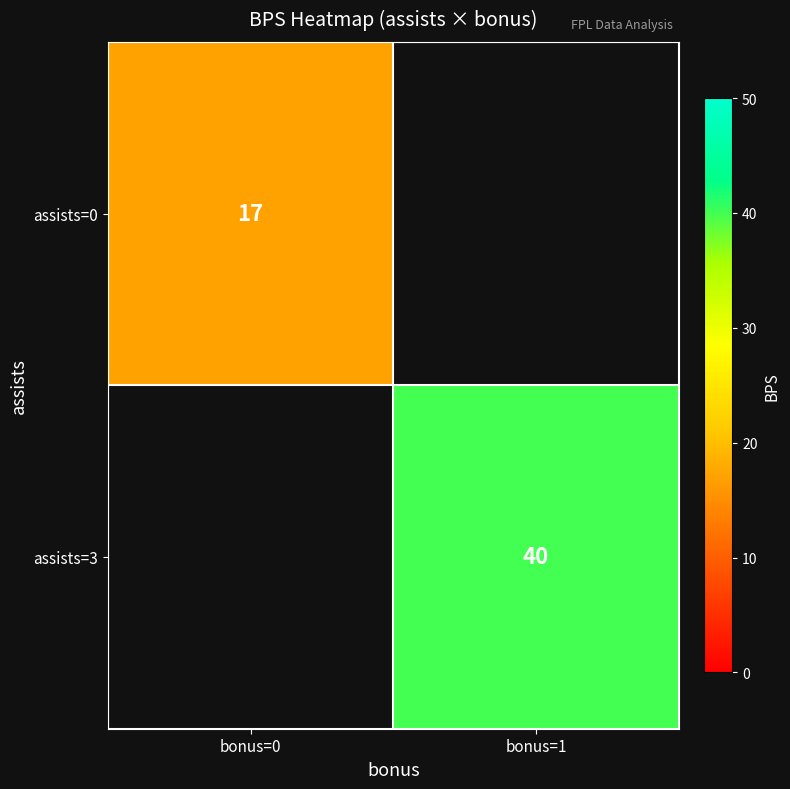

How many categories are shown in the chart?

2